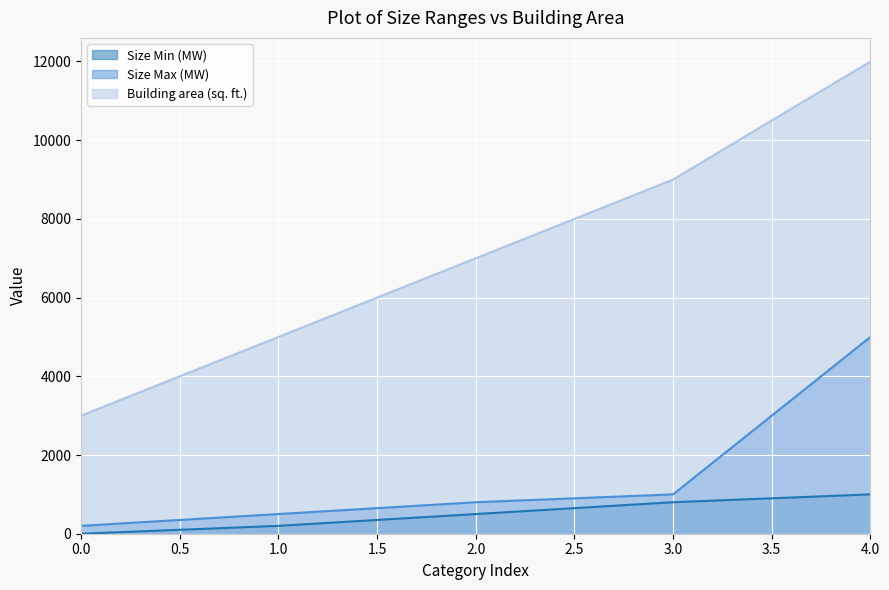

How many lines are shown in the chart?

3